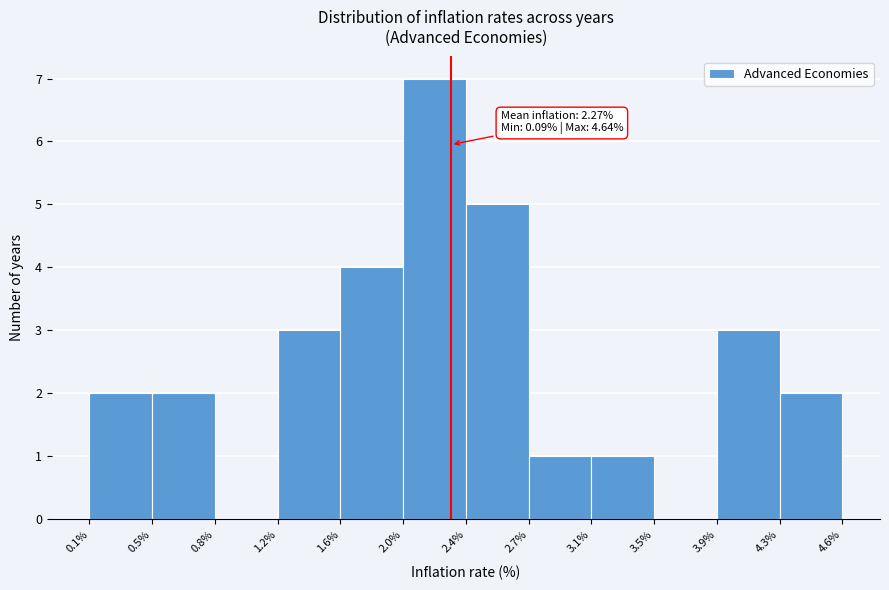

Which range on the x-axis has the tallest bar?

2.0% to 2.4%